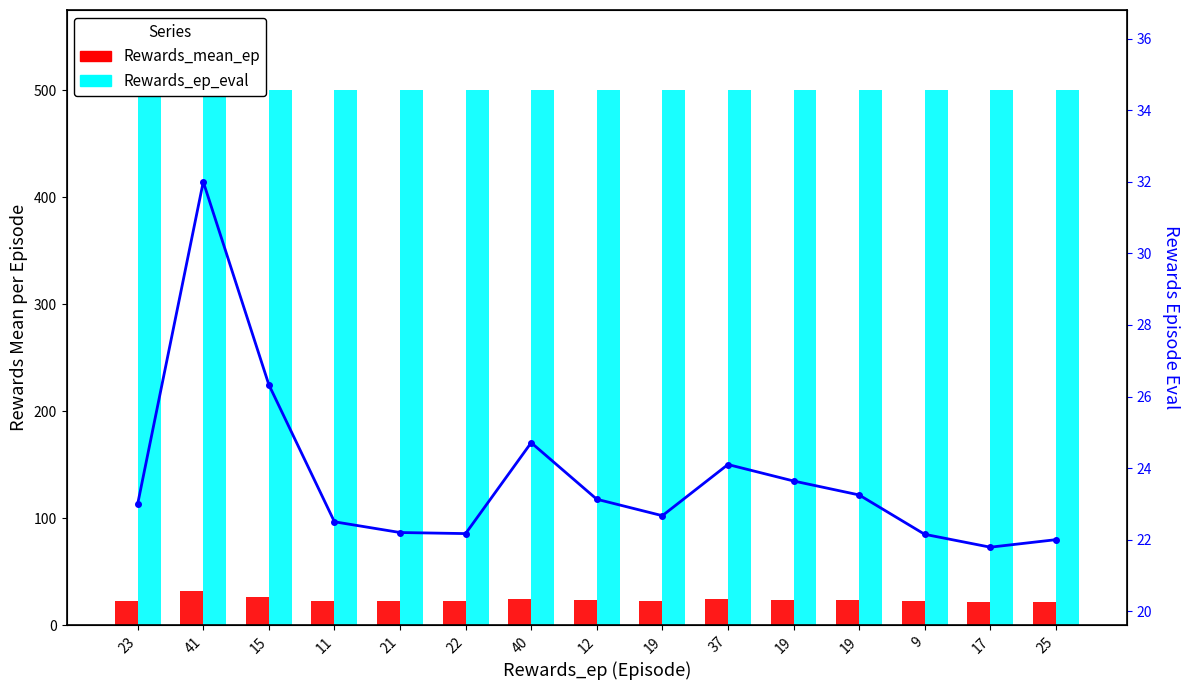

Which label corresponds to the largest value in the chart?

23